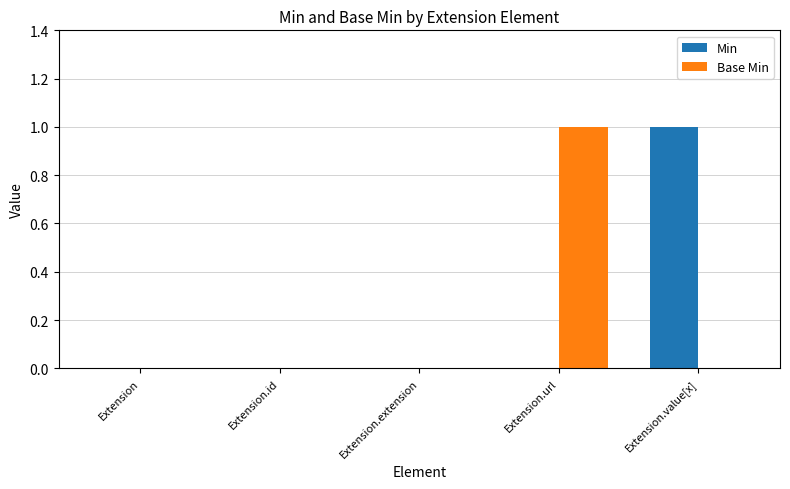

True or false: Min has a value of 1 at Extension.value[x].

True